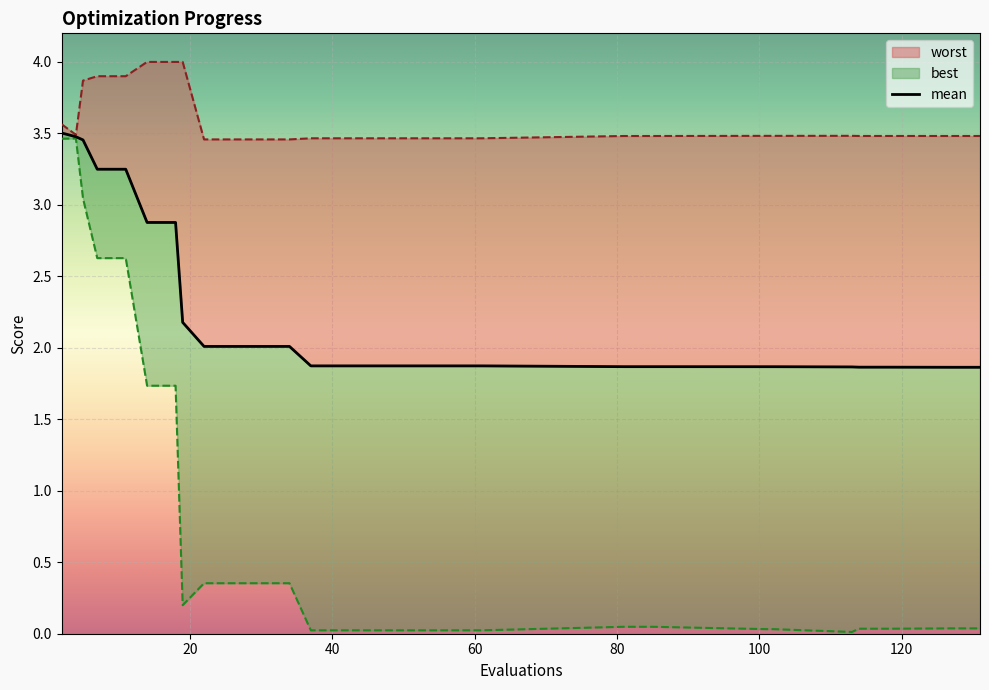

What is the value of the worst point at the 17th from the left?

3.5